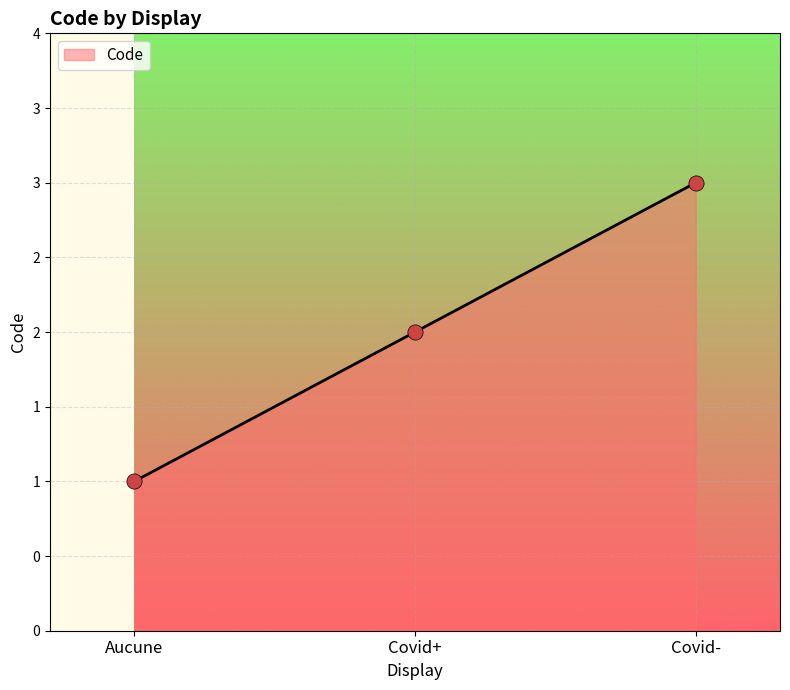

Which has a higher value, Aucune or Covid+?

Covid+